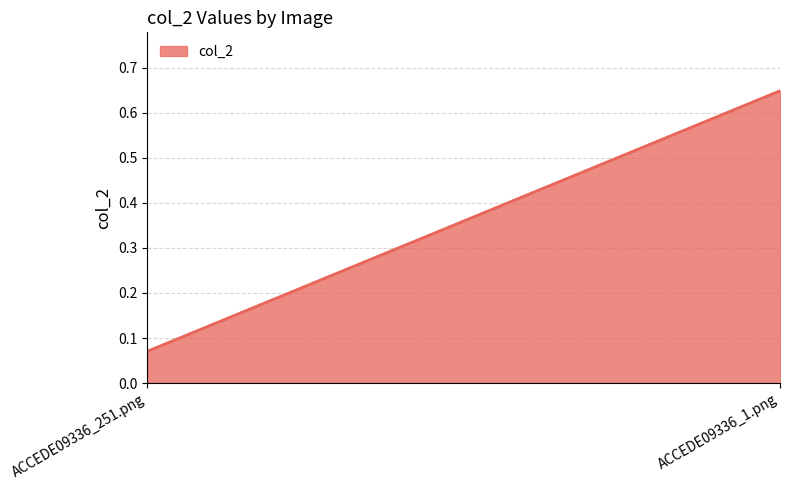

Rank the categories by value from lowest to highest.

ACCEDE09336_251.png, ACCEDE09336_1.png